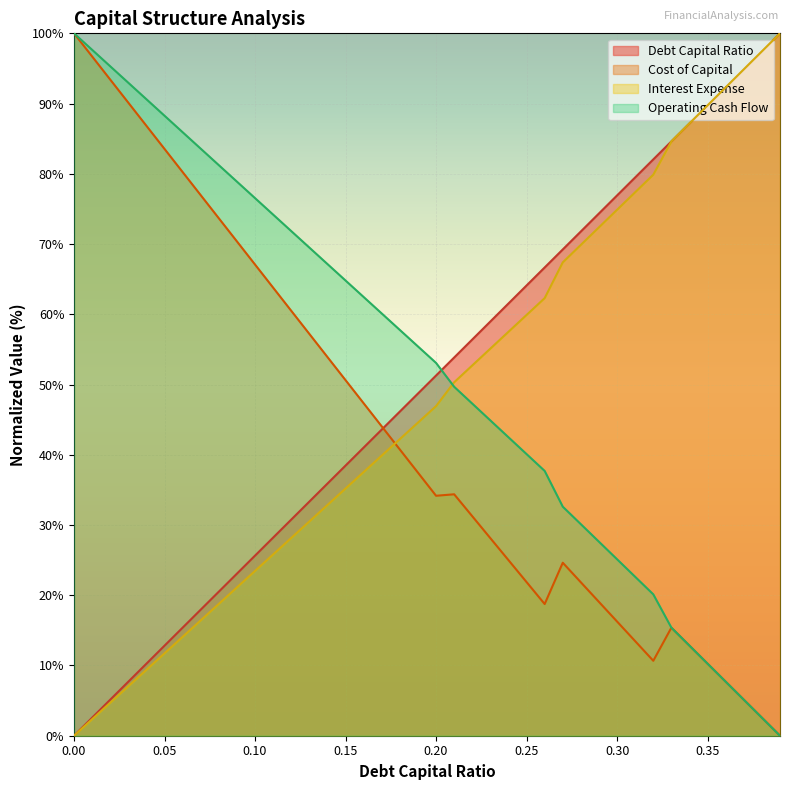

Reading right to left, extract all data points from this chart.

debt_capital: 100.0	97.4	94.9	92.3	89.7	87.2	84.6	82.1	79.5	76.9	74.4	71.8	69.2	66.7	64.1	61.5	59.0	56.4	53.8	51.3	48.7	46.2	43.6	41.0	38.5	35.9	33.3	30.8	28.2	25.6	23.1	20.5	17.9	15.4	12.8	10.3	7.7	5.1	2.6	0.0
cost_capital: 0.0	2.6	5.1	7.7	10.3	12.8	15.4	10.7	13.5	16.3	19.0	21.8	24.6	18.7	21.9	25.0	28.1	31.2	34.4	34.2	37.5	40.7	44.0	47.3	50.6	53.9	57.2	60.5	63.8	67.1	70.4	73.7	77.0	80.2	83.5	86.8	90.1	93.4	96.7	100.0
interest_expense: 100.0	97.4	94.9	92.3	89.7	87.2	84.6	79.9	77.4	74.9	72.4	69.9	67.4	62.3	59.9	57.5	55.1	52.7	50.3	46.9	44.6	42.2	39.9	37.5	35.2	32.8	30.5	28.2	25.8	23.5	21.1	18.8	16.4	14.1	11.7	9.4	7.0	4.7	2.3	0.0
operating_cash_flow: 0.0	2.6	5.1	7.7	10.3	12.8	15.4	20.1	22.6	25.1	27.6	30.1	32.6	37.7	40.1	42.5	44.9	47.3	49.7	53.1	55.4	57.8	60.1	62.5	64.8	67.2	69.5	71.8	74.2	76.5	78.9	81.2	83.6	85.9	88.3	90.6	93.0	95.3	97.7	100.0